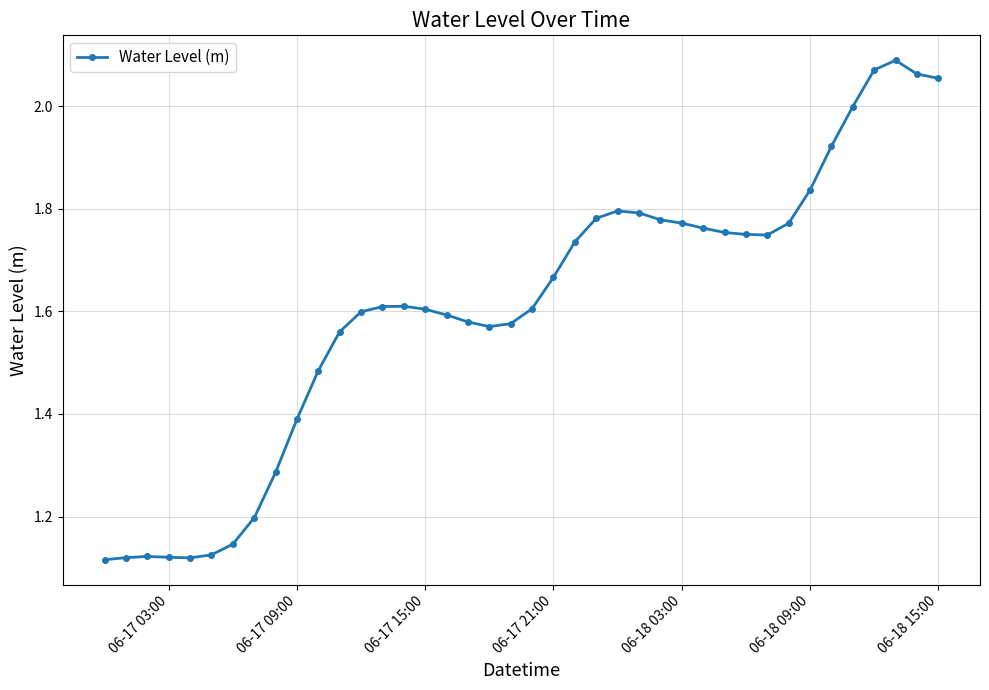

True or false: there are more than 0 points higher than both neighbors.

True